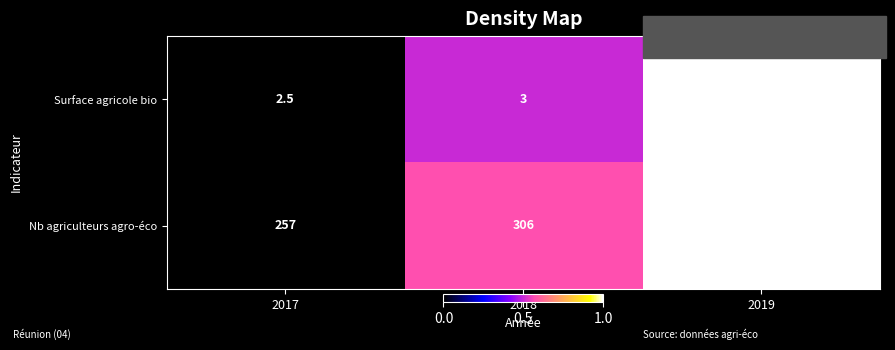

What is the greatest value displayed?

342.0